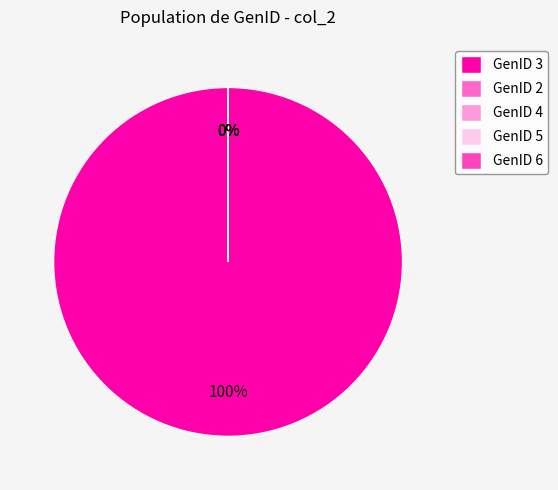

Is it true that GenID 4 is 0% of the pie?

True